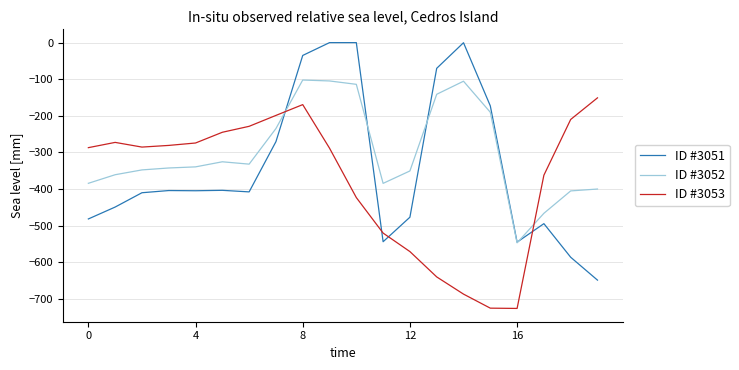

In ID #3053, how many points are higher than both neighbors (excluding endpoints)?

2